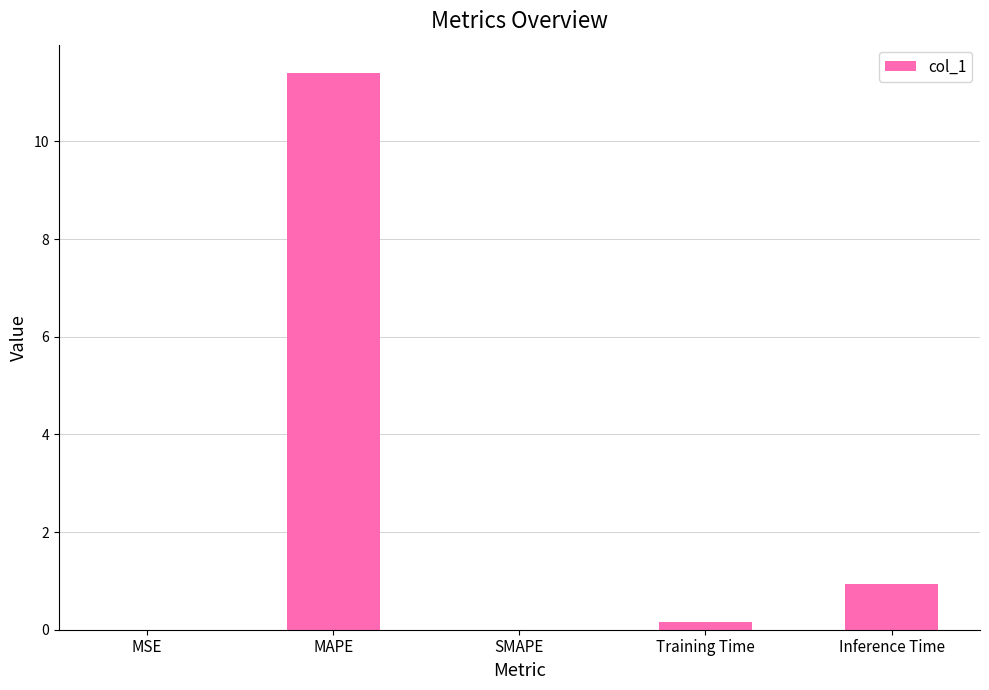

Is it true that the value at MSE is 0.0?

True